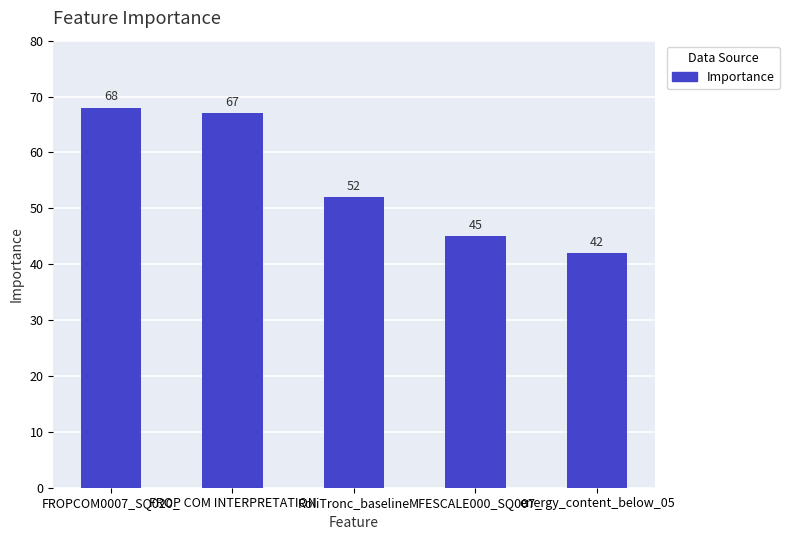

Reading left to right, what are all the values shown in this chart?

68	67	52	45	42